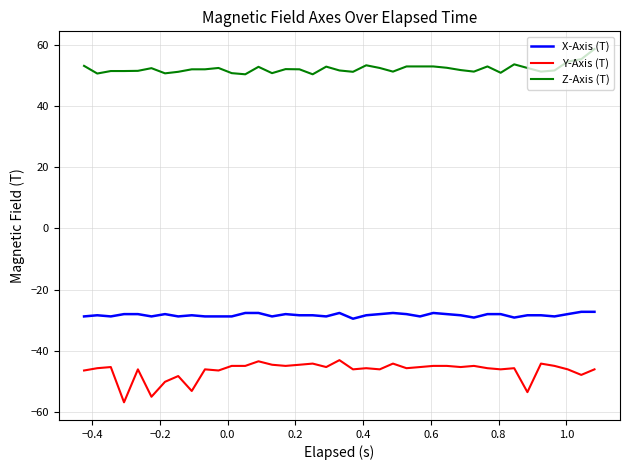

How many lines are shown in the chart?

3